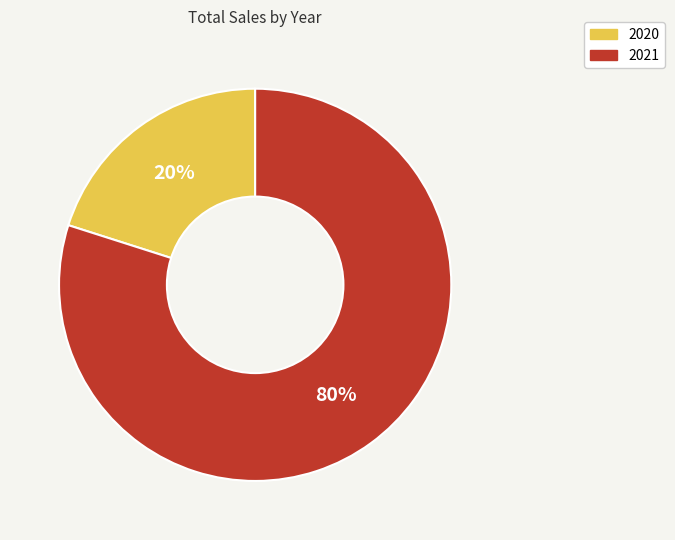

To the nearest percent, what portion does 2020 represent?

20%